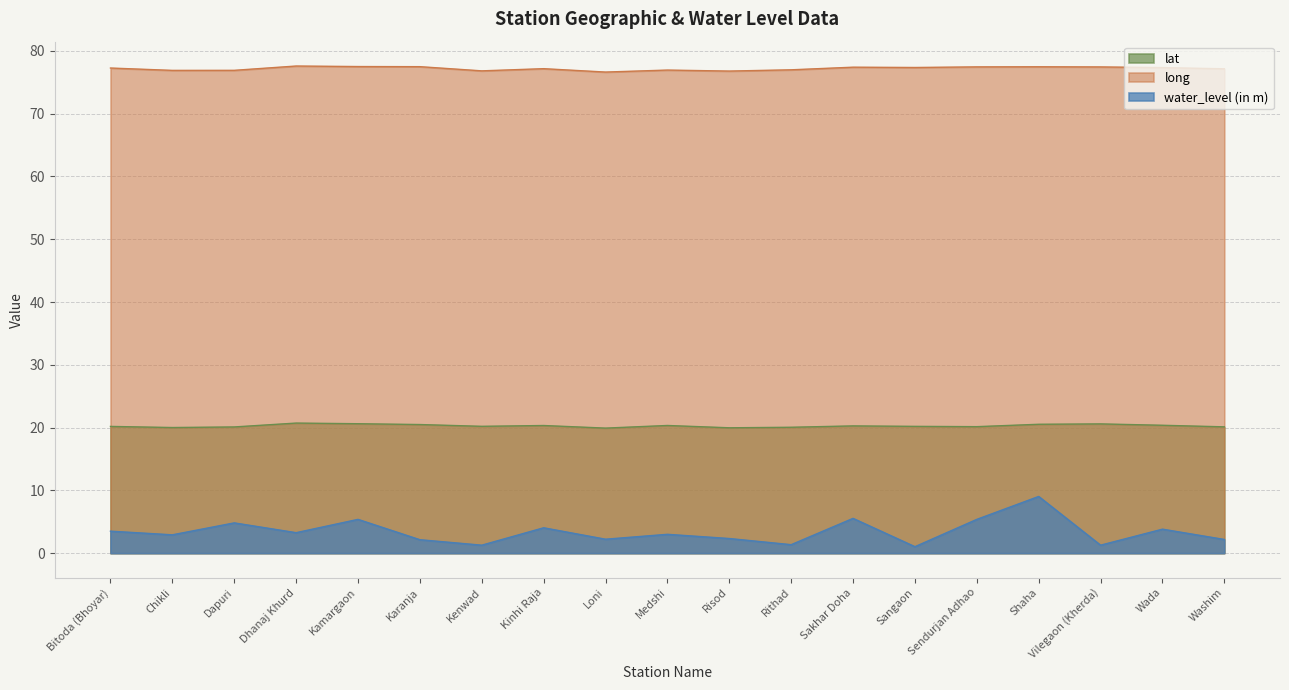

Where is the first local minimum for water_level (in m)?

Chikli